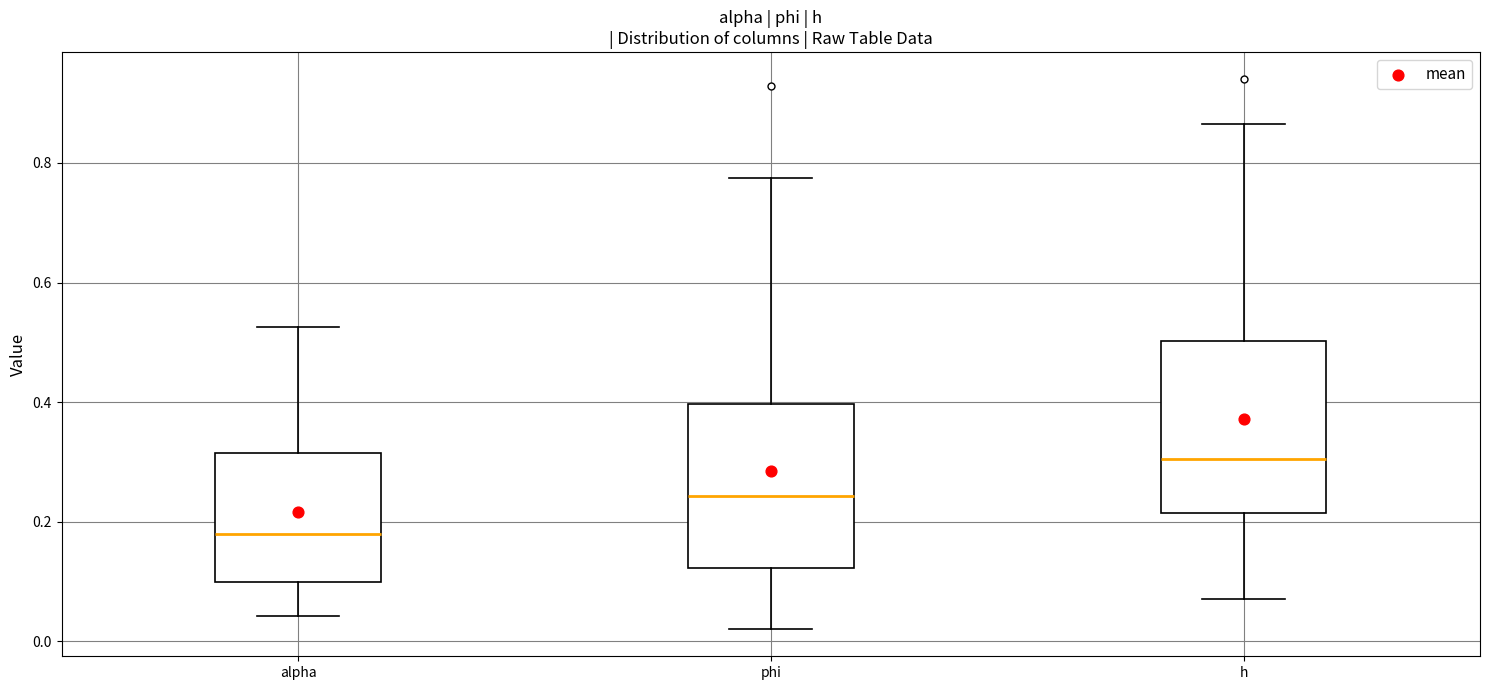

Which box has the highest median line?

h